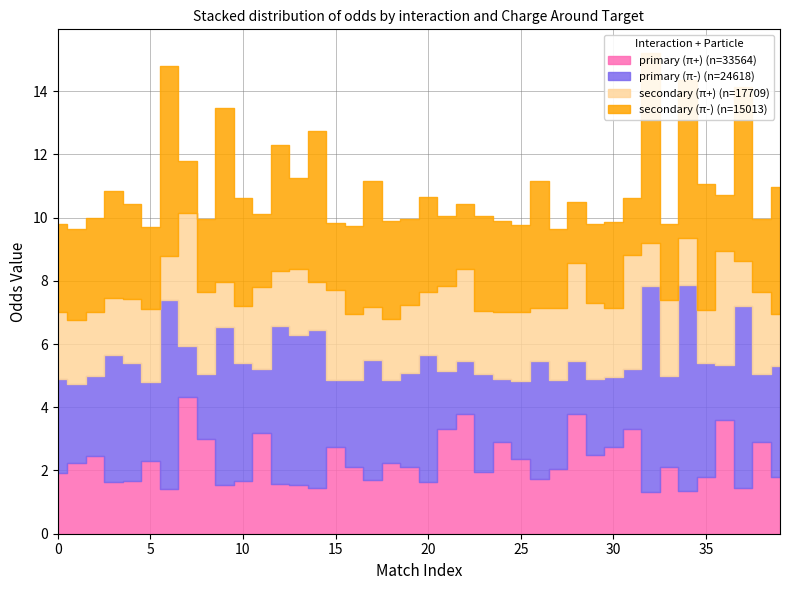

At which category is the sum across all series the highest?

32